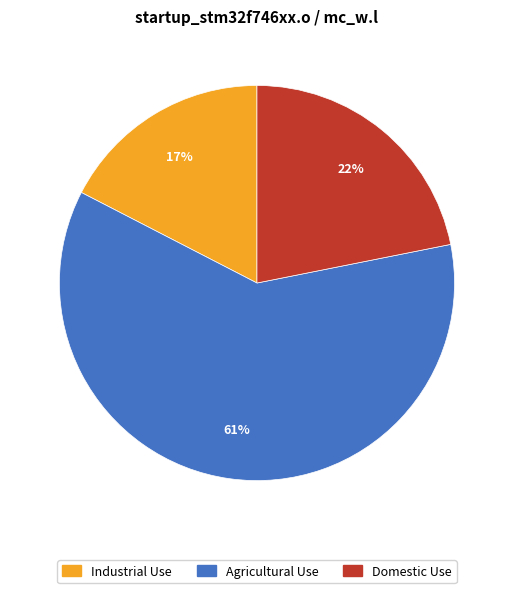

Is there a majority slice in this chart?

Yes